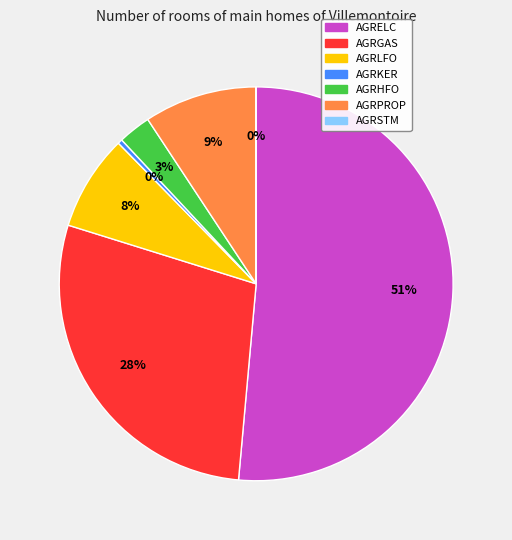

To the nearest percent, what is the combined percentage of AGRLFO and AGRKER?

8%